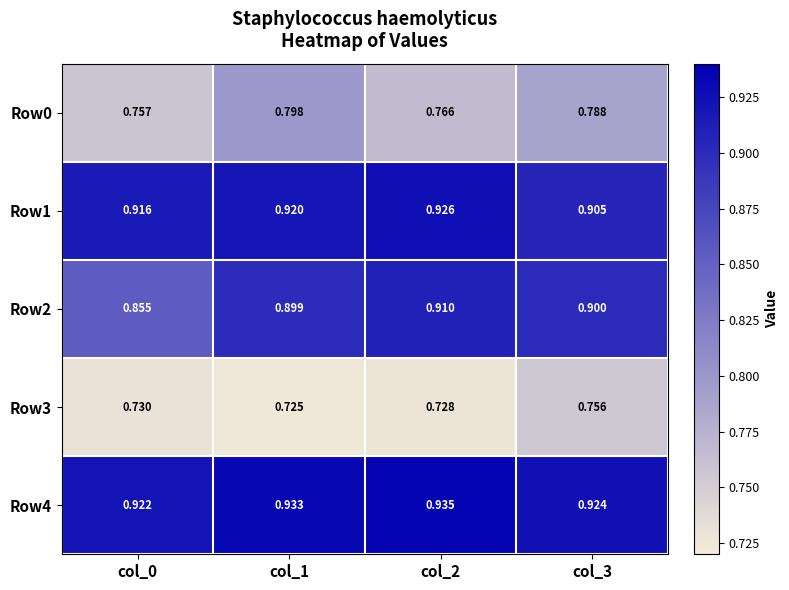

Is the value of Row0 at col_3 greater than the value of Row1 at col_1?

No